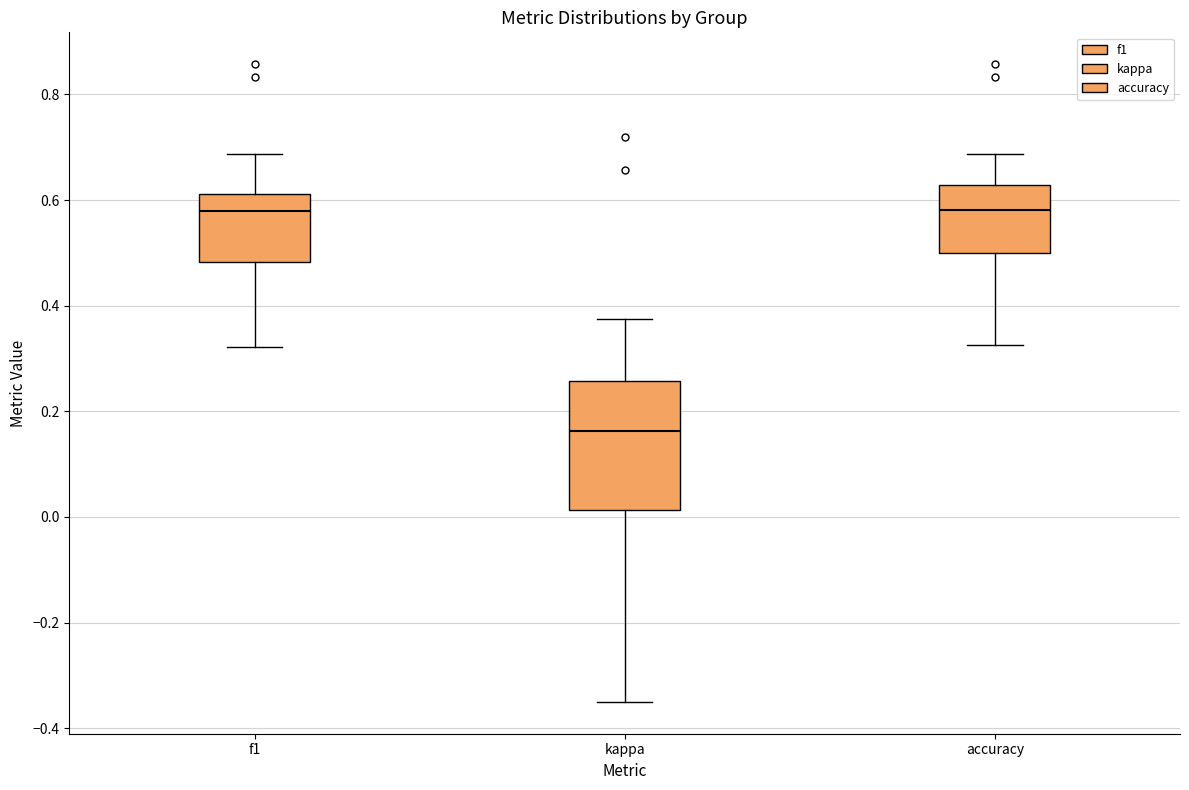

Reading left to right, read every box against the y-axis: the position of its median line, the range the box covers, and the ends of its whiskers. The values are not printed on the chart, so give them approximately, as read against the axis.

f1: median 0.58, box 0.48 to 0.62, whiskers 0.32 to 0.68
kappa: median 0.16, box 0.02 to 0.26, whiskers -0.34 to 0.38
accuracy: median 0.58, box 0.50 to 0.62, whiskers 0.32 to 0.68